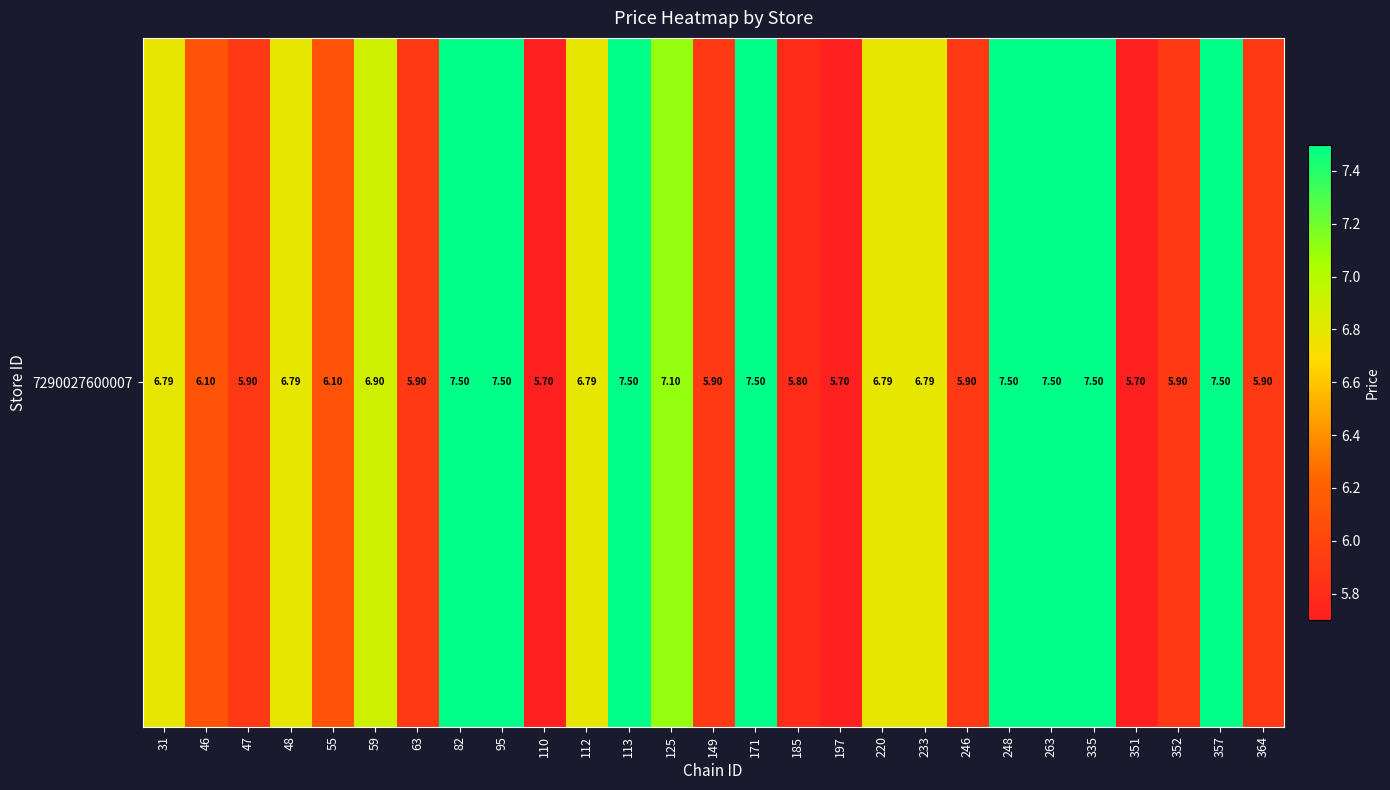

At which category does the chart reach its minimum across all series?

110